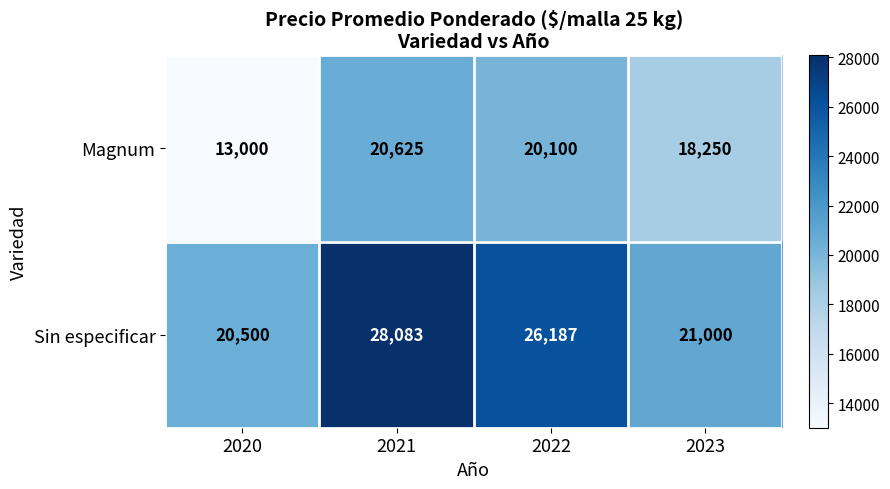

At which label does Magnum reach its minimum?

2020